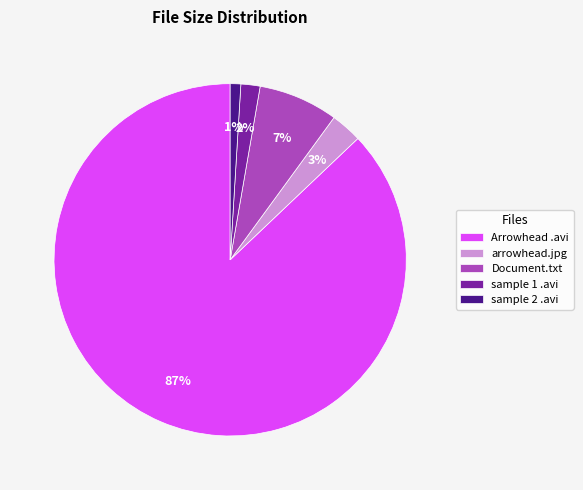

Do Arrowhead .avi and Document.txt together represent more than half of the pie?

Yes